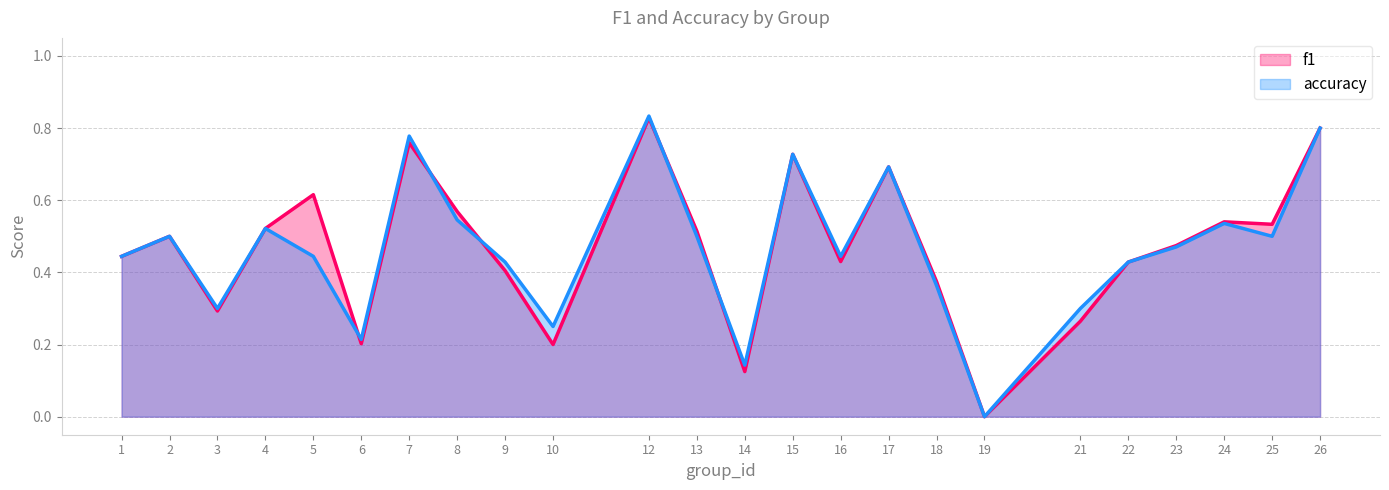

What value does the accuracy series have at 1?

0.4